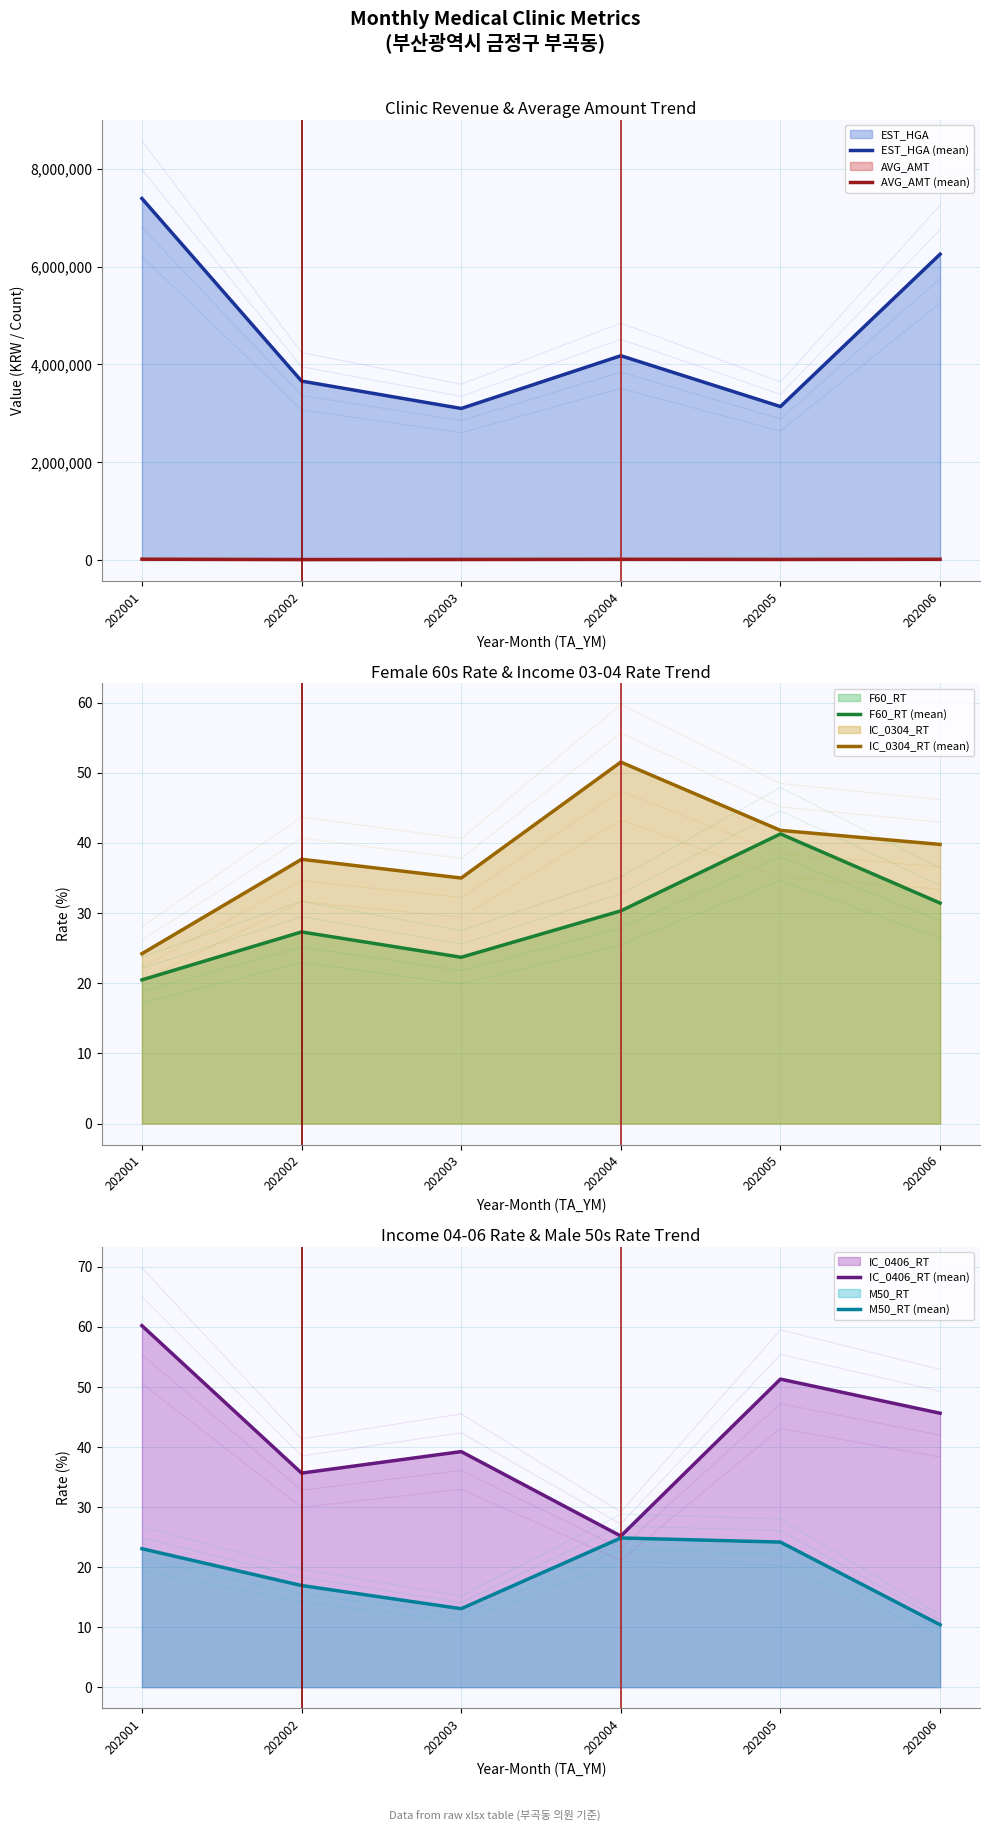

What is the difference between the highest and lowest values at 202001?

7390822.5